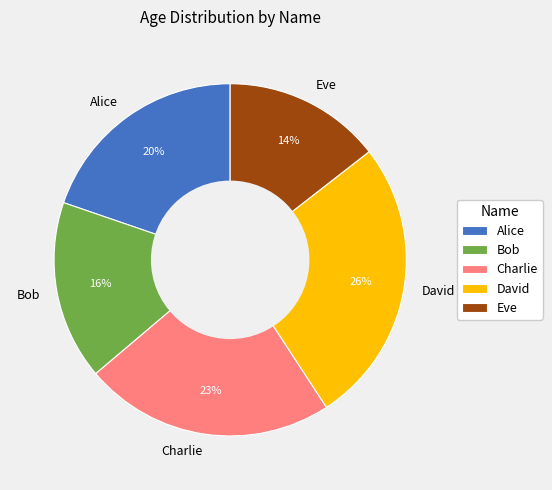

How many slices are in this pie chart?

5